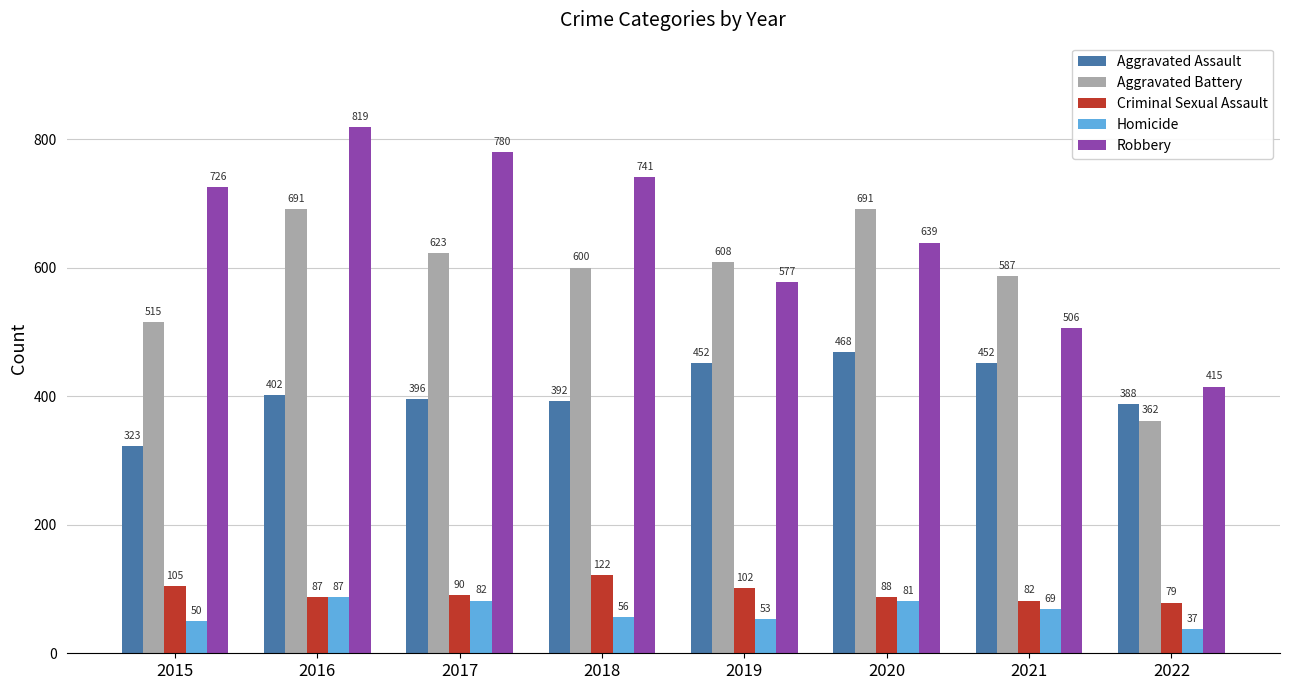

How many bars are there in total?

40